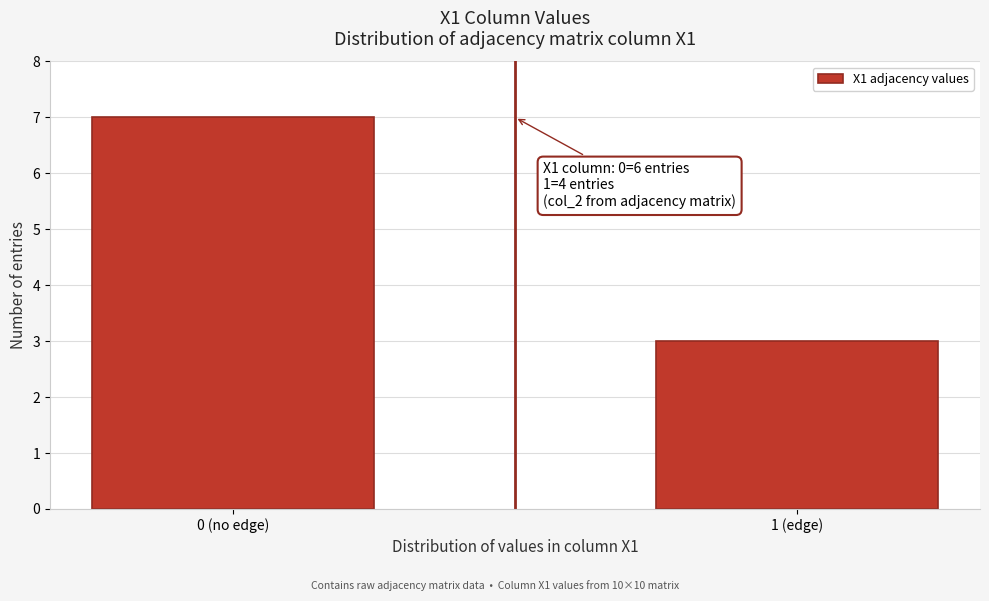

Reading left to right, extract all data points from this chart.

7	3